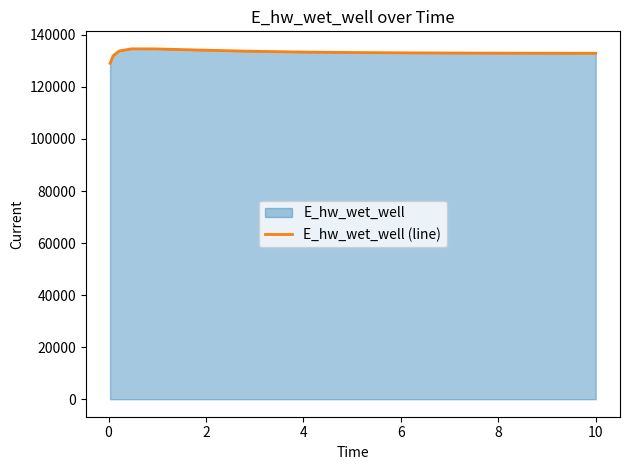

Reading left to right, transcribe all the data shown in this chart.

129071.2	131971.6	133828.1	134630.4	134617.3	134119.1	133692.7	133407.7	133226.8	133110.9	133034.4	133006.9	132964.4	132933.9	132921.5